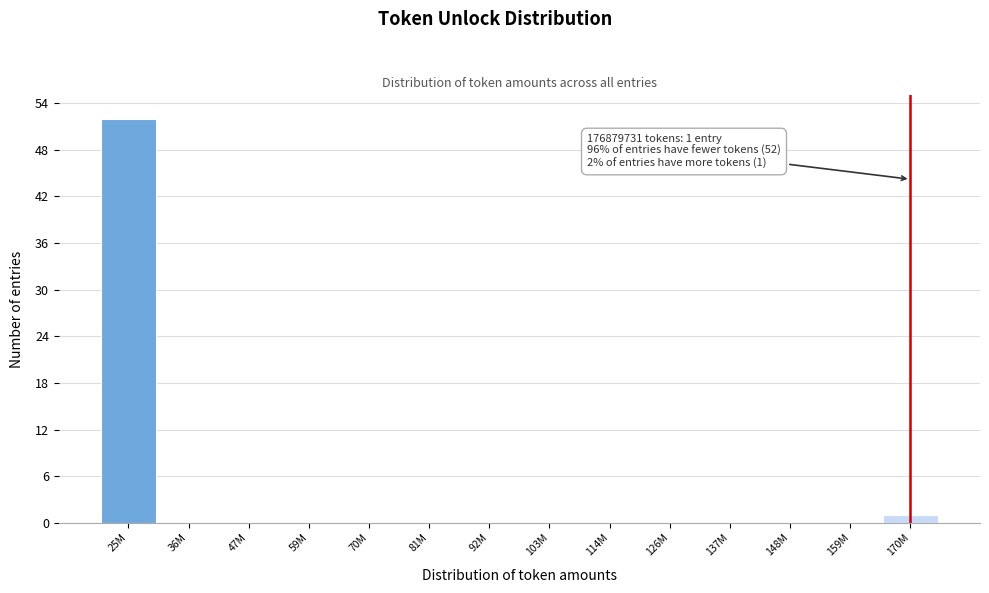

Reading left to right, list all the values displayed in this chart.

25M=52	36M=0	47M=0	59M=0	70M=0	81M=0	92M=0	103M=0	114M=0	126M=0	137M=0	148M=0	159M=0	170M=1